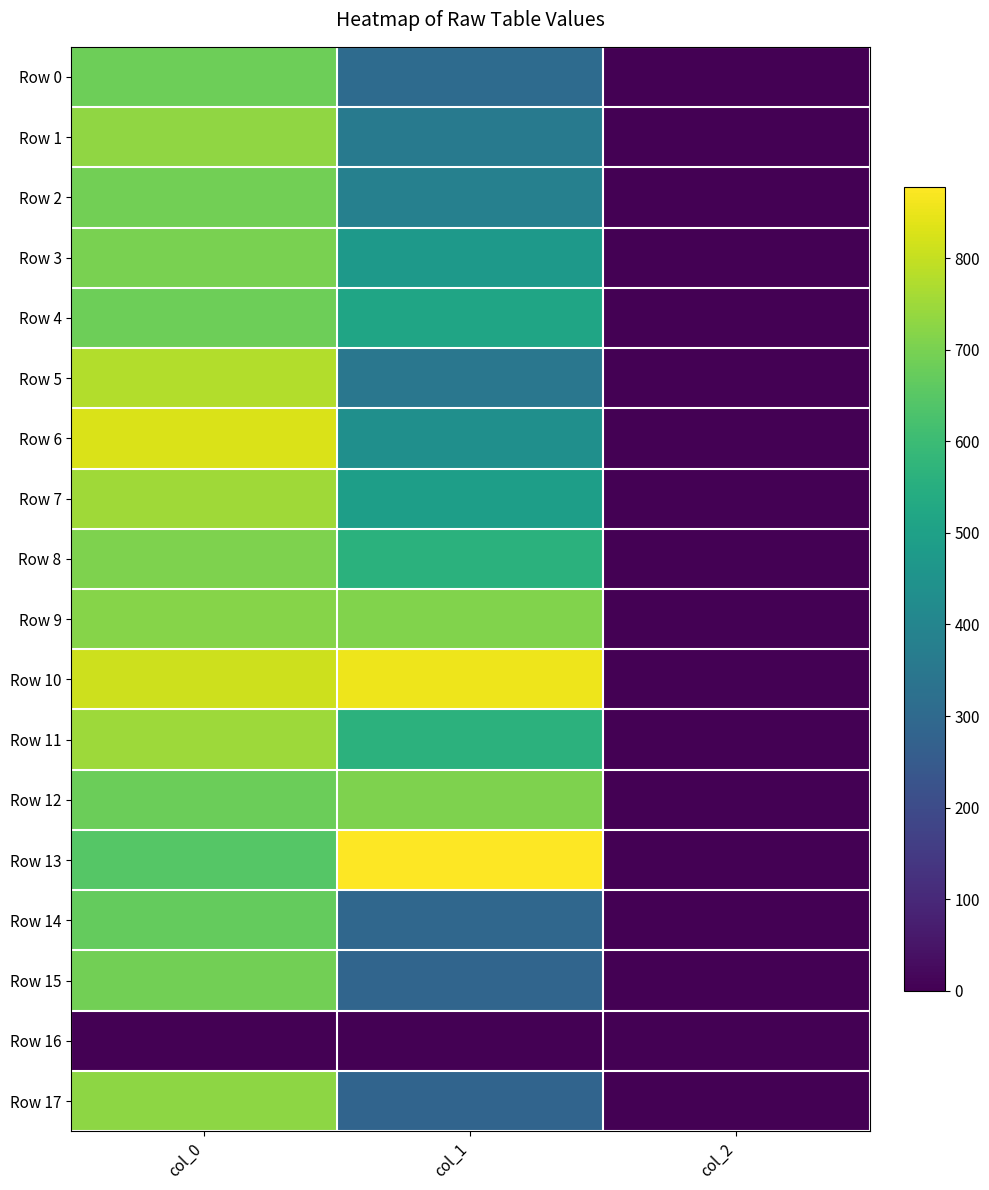

List the series in order of their peak value, lowest first.

Row 16, Row 14, Row 0, Row 4, Row 2, Row 15, Row 3, Row 8, Row 12, Row 9, Row 17, Row 1, Row 11, Row 7, Row 5, Row 6, Row 10, Row 13